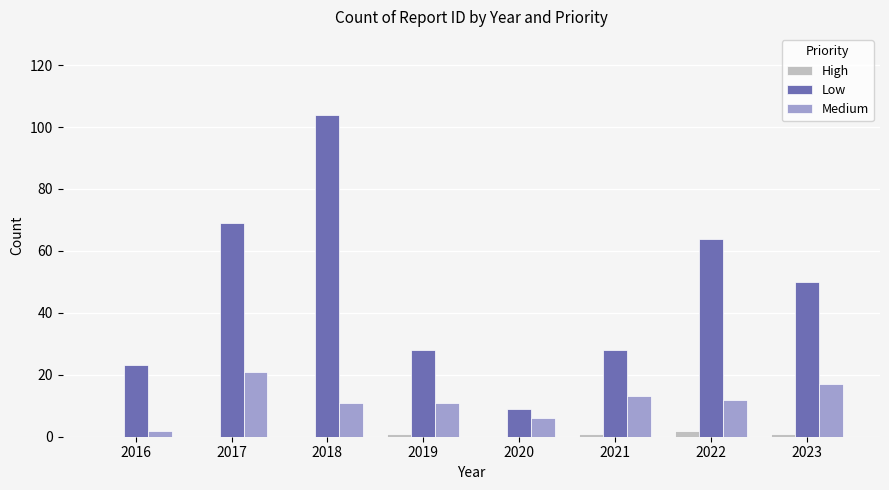

What is the sum of the High values at 2023 and 2019?

2